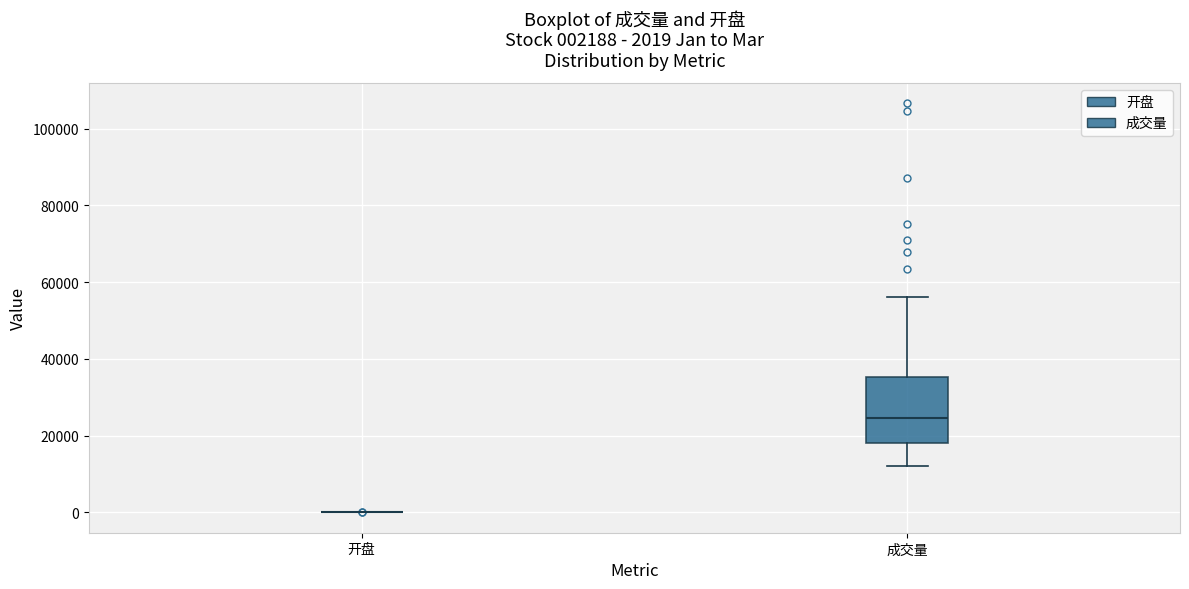

Comparing the boxes themselves (not the whiskers), which one is the tallest?

成交量